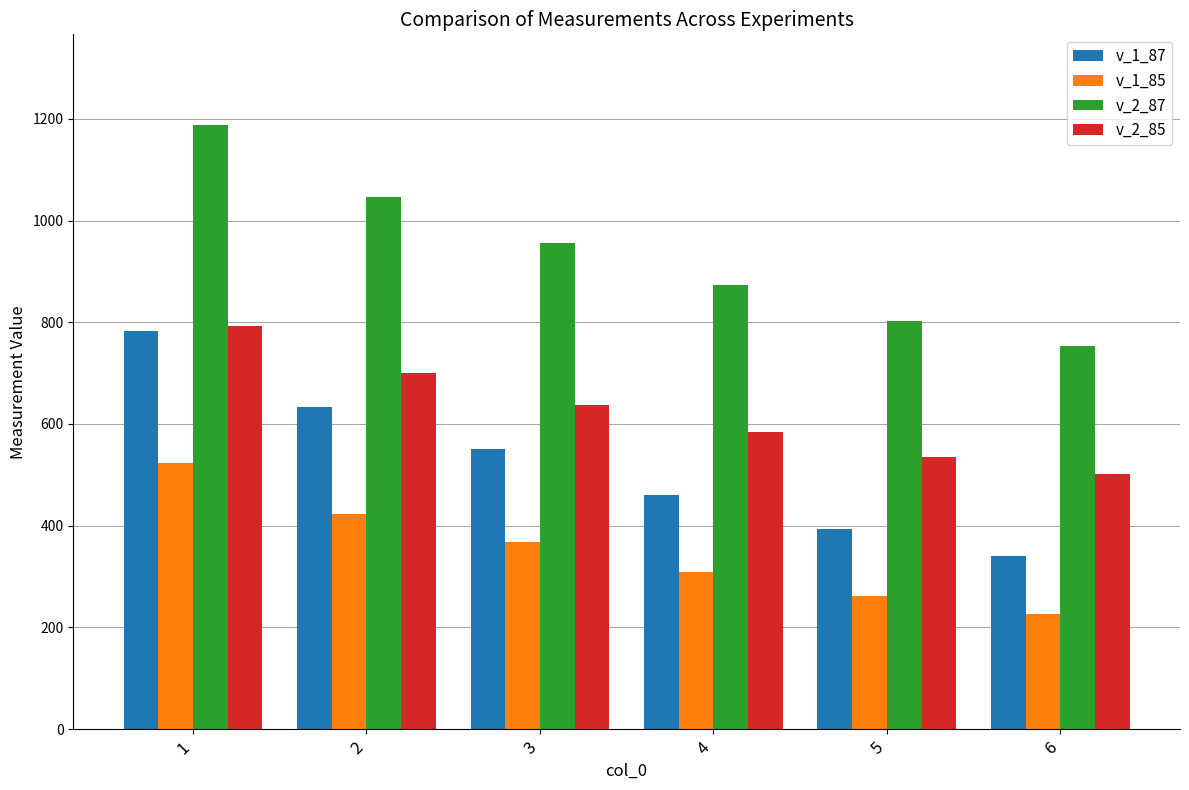

What is the difference between the v_2_87 values at 2 and 5?

244